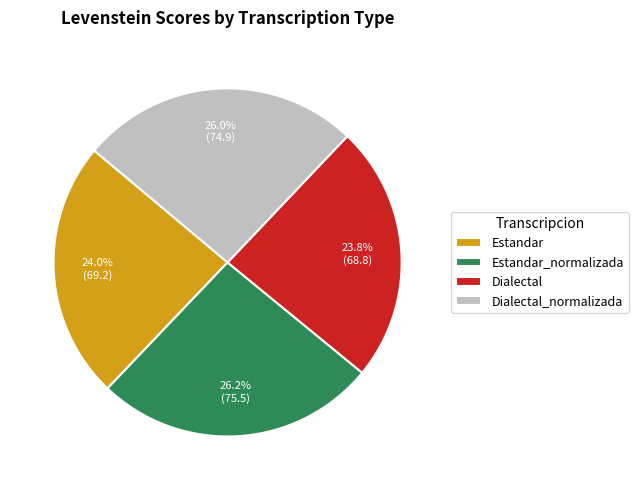

True or false: Dialectal accounts for 24% of the total.

True